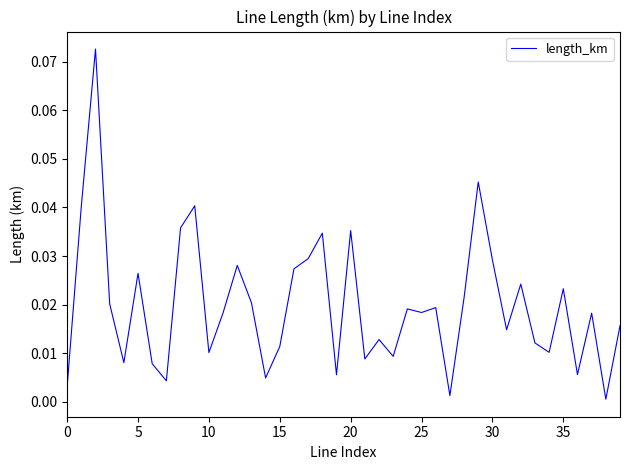

What is the maximum value shown in the chart?

0.1